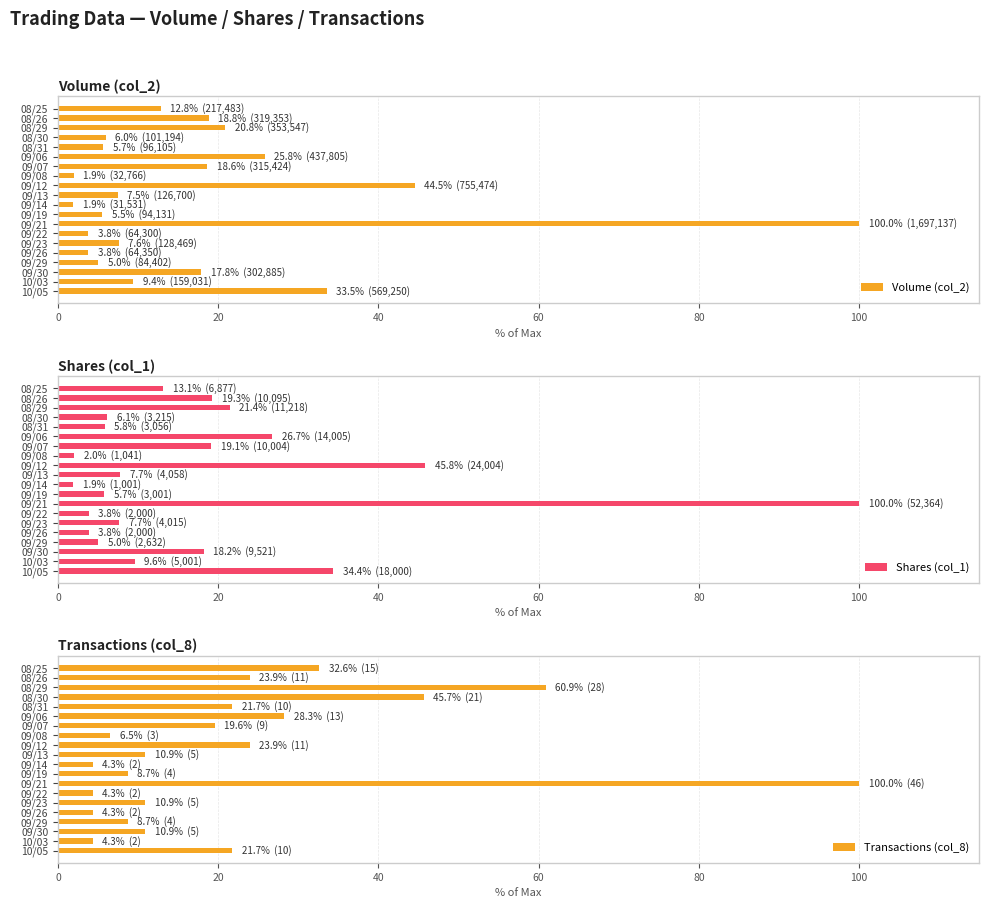

How many values in the Volume (col_2) series are below 9?

10